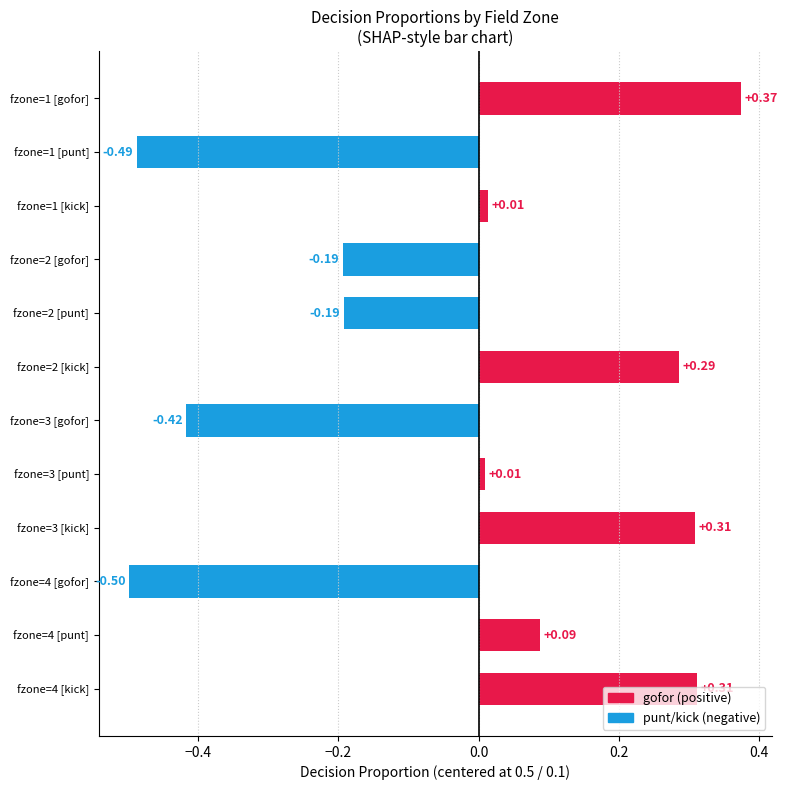

Between fzone=3 [punt] and fzone=4 [kick], which is larger?

fzone=4 [kick]